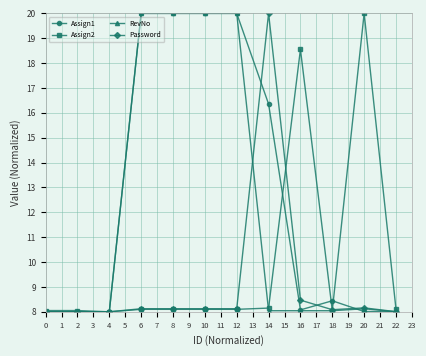

What is the difference between the second highest and minimum values in the Assign2 series?

10.6